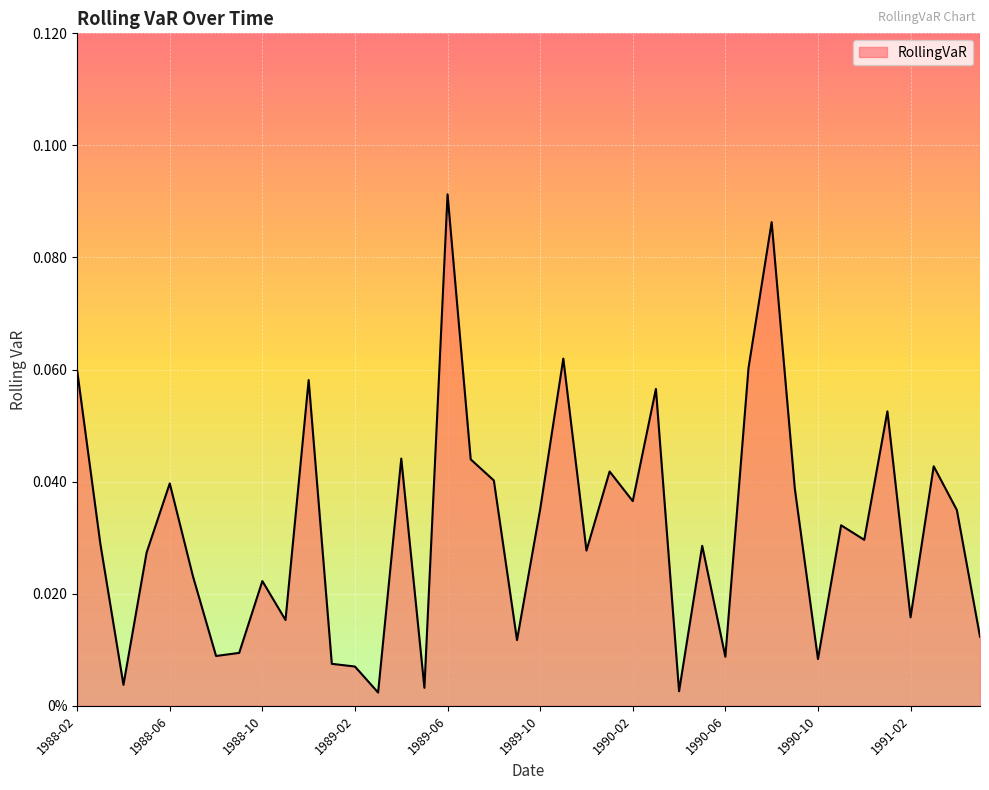

Does the chart have visible grid lines?

Yes